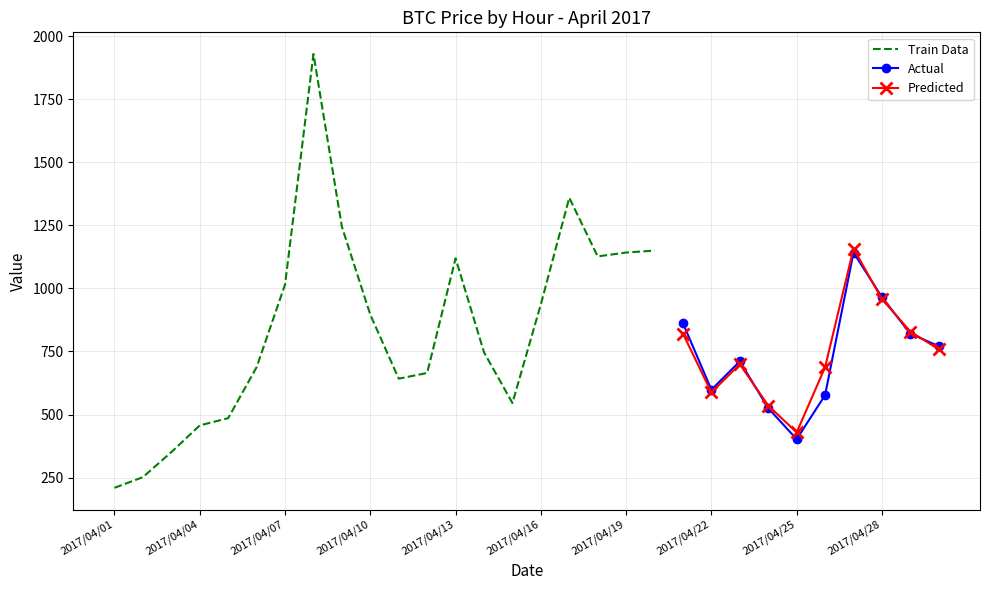

What is the highest value of the Actual series?

1142.4